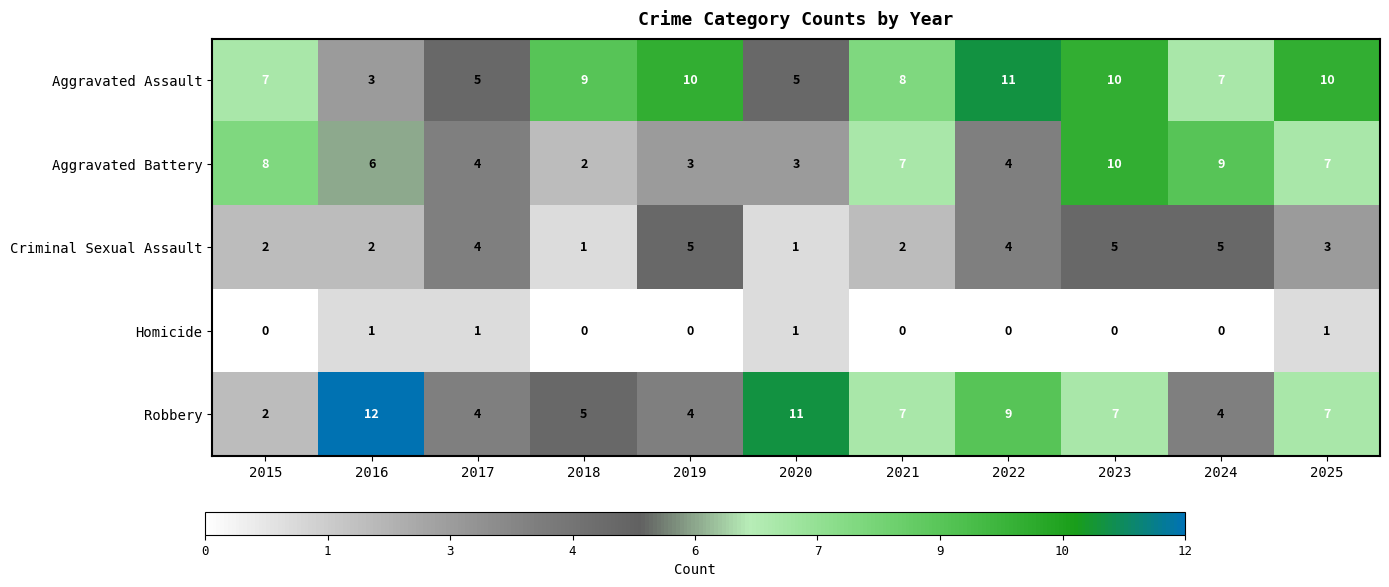

True or false: Aggravated Battery has a value of 9 at 2024.

True